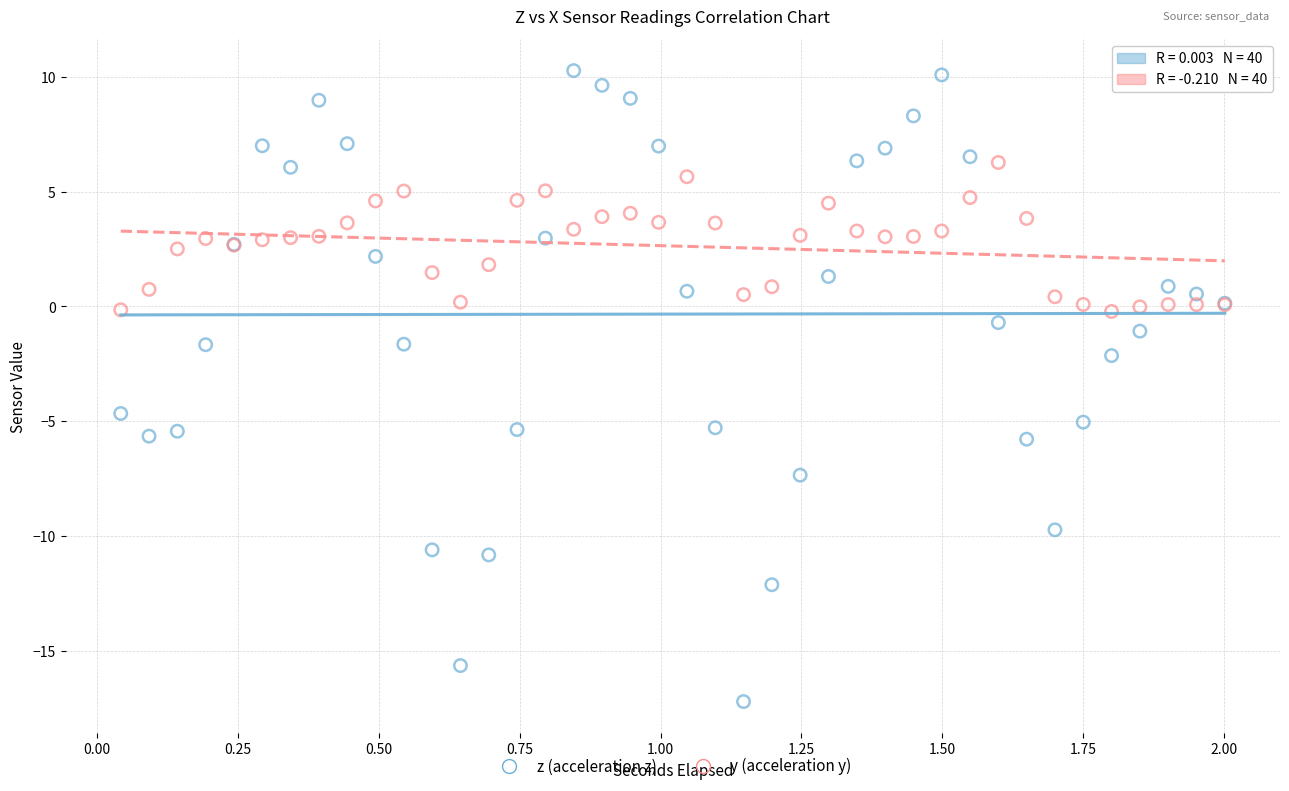

In the z (acceleration z) series, what Y value is closest to -3?

-2.1